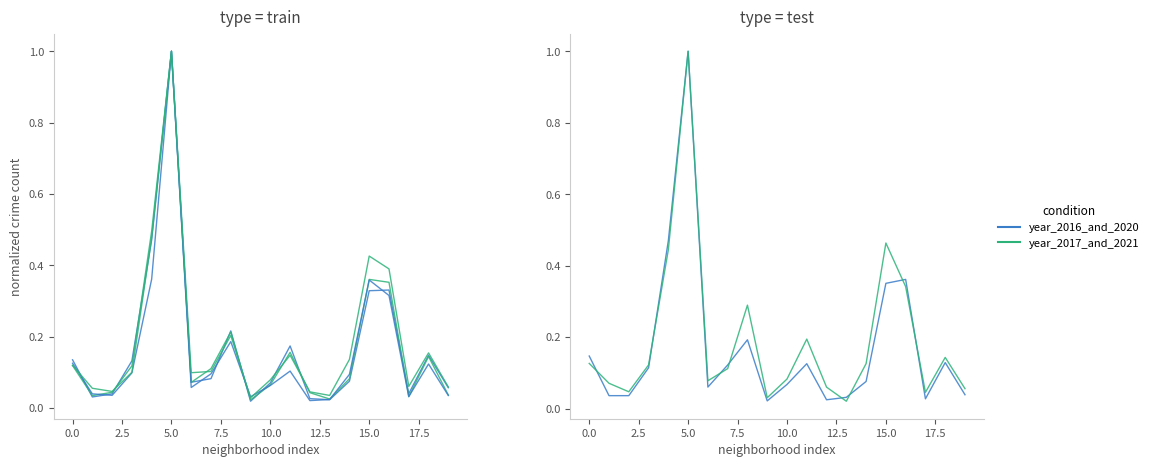

Reading right to left, extract all data points from this chart.

2023: 0.1	0.1	0.0	0.3	0.5	0.1	0.0	0.1	0.2	0.1	0.0	0.3	0.1	0.1	1.0	0.4	0.1	0.0	0.1	0.1
2017: 0.0	0.1	0.0	0.4	0.4	0.1	0.0	0.0	0.2	0.1	0.0	0.2	0.1	0.1	1.0	0.5	0.1	0.0	0.0	0.1
2016: 0.1	0.1	0.0	0.3	0.3	0.1	0.0	0.0	0.2	0.1	0.0	0.2	0.1	0.1	1.0	0.5	0.1	0.0	0.0	0.1
2020: 0.0	0.1	0.0	0.3	0.4	0.1	0.0	0.0	0.1	0.1	0.0	0.2	0.1	0.1	1.0	0.4	0.1	0.0	0.0	0.1
2018: 0.0	0.1	0.0	0.4	0.4	0.1	0.0	0.0	0.1	0.1	0.0	0.2	0.1	0.1	1.0	0.5	0.1	0.0	0.0	0.1
2021: 0.1	0.2	0.1	0.4	0.4	0.1	0.0	0.0	0.1	0.1	0.0	0.2	0.1	0.1	1.0	0.5	0.1	0.0	0.1	0.1